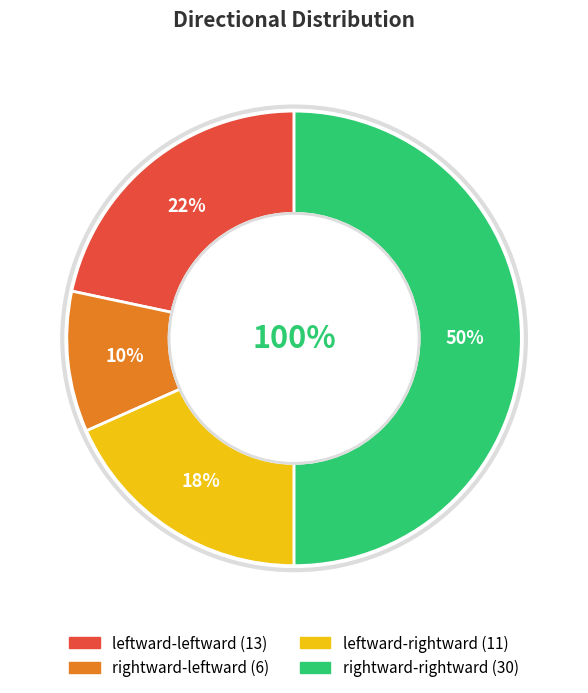

Which slice is the largest?

rightward-rightward